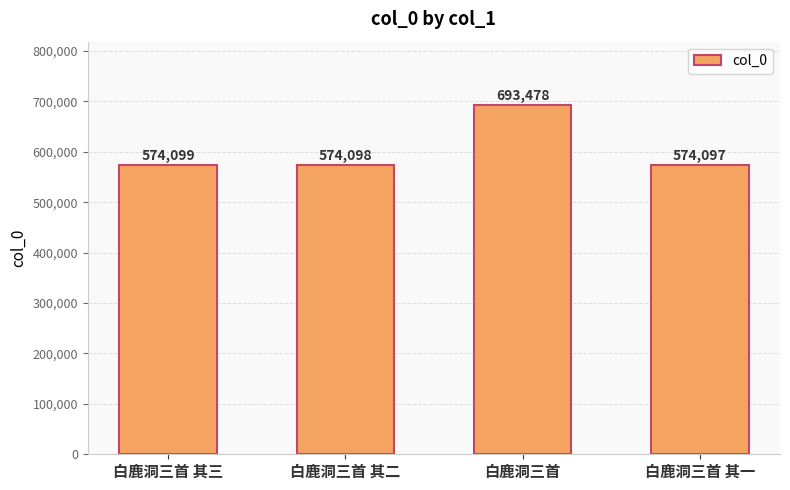

Reading left to right, list all the values displayed in this chart.

574099	574098	693478	574097